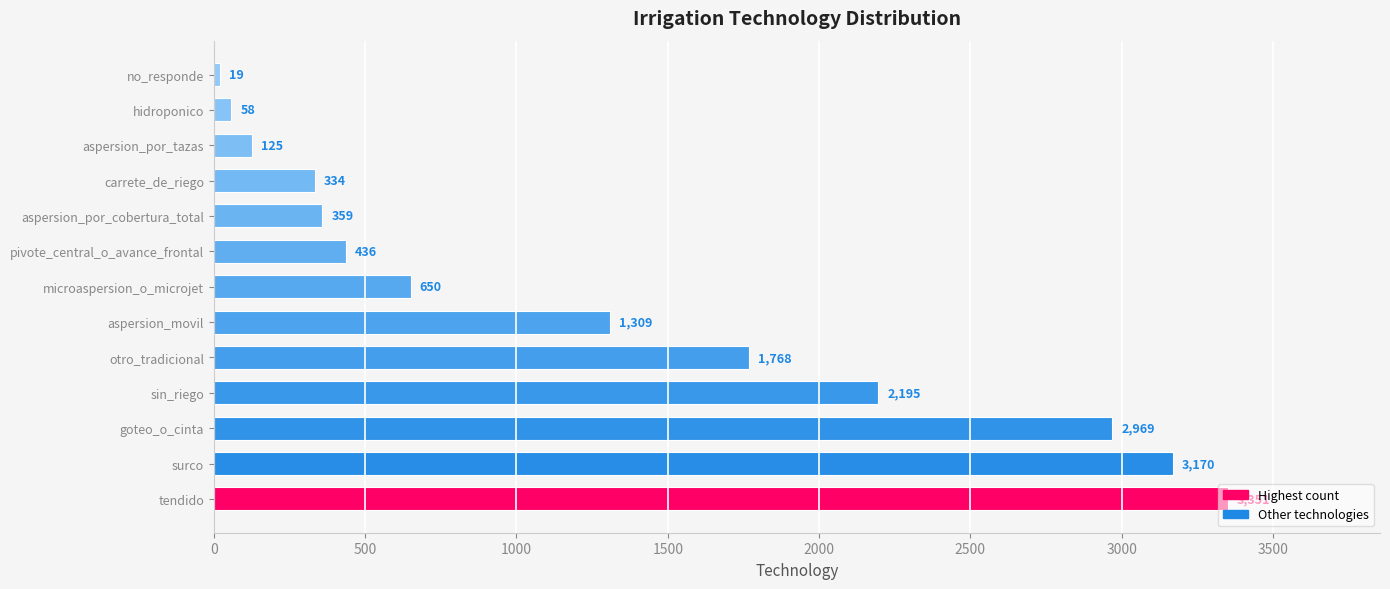

What is the minimum value shown in the chart?

19